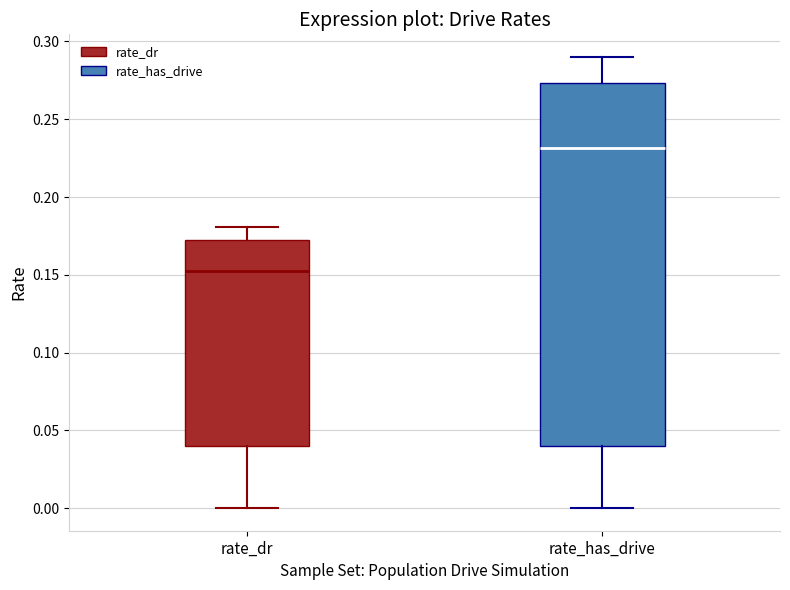

Which box is the tallest, from its lower edge to its upper edge?

rate_has_drive